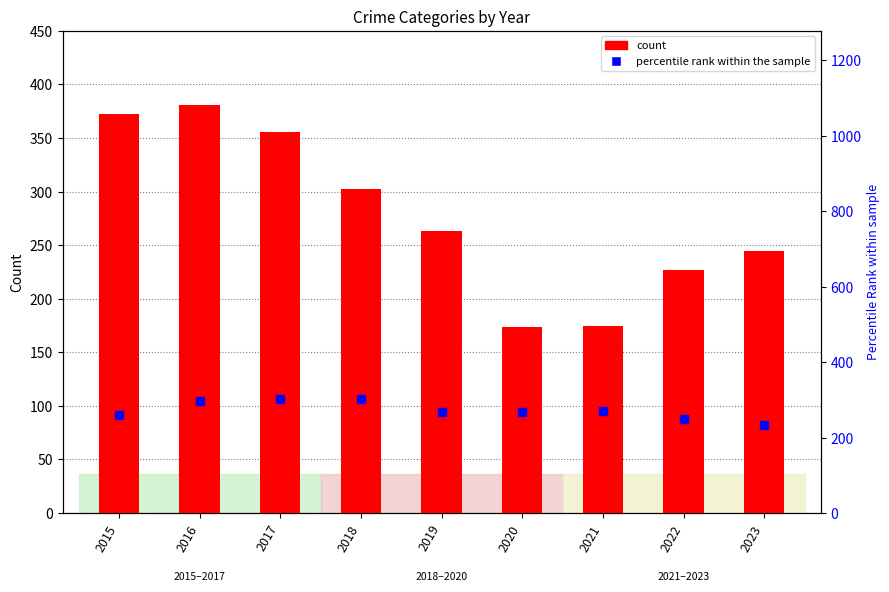

What is the change in value from 2019 to 2021?

+3